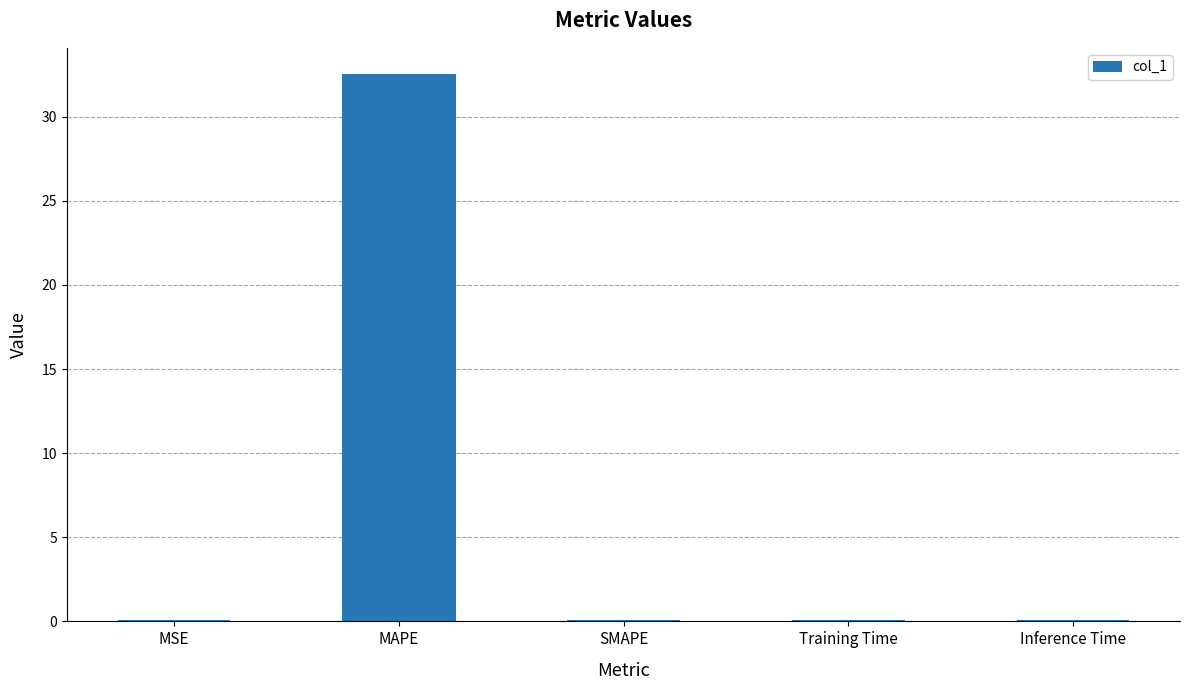

True or false: the data shows 0.0 at MSE.

True